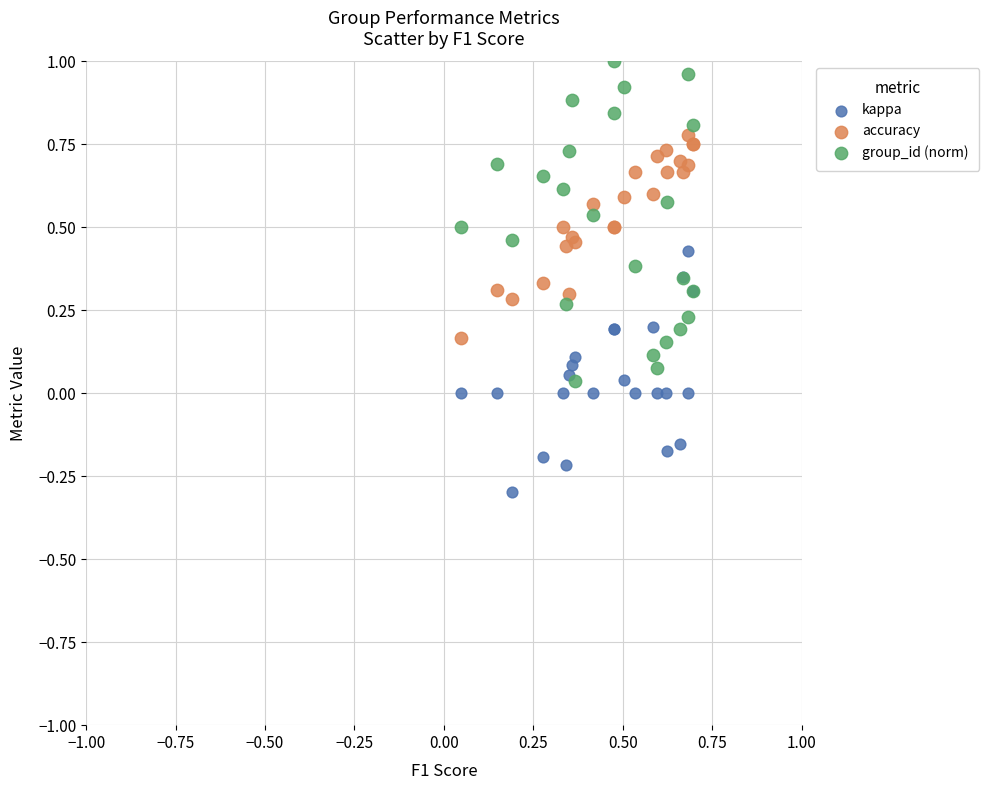

What are all the series names shown in the legend?

kappa, accuracy, group_id (norm)